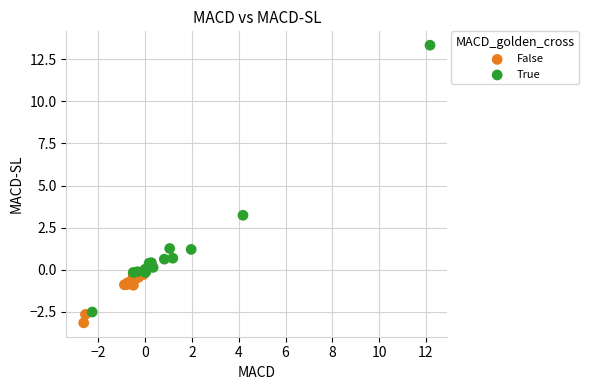

Which series contains the lowest Y value?

False